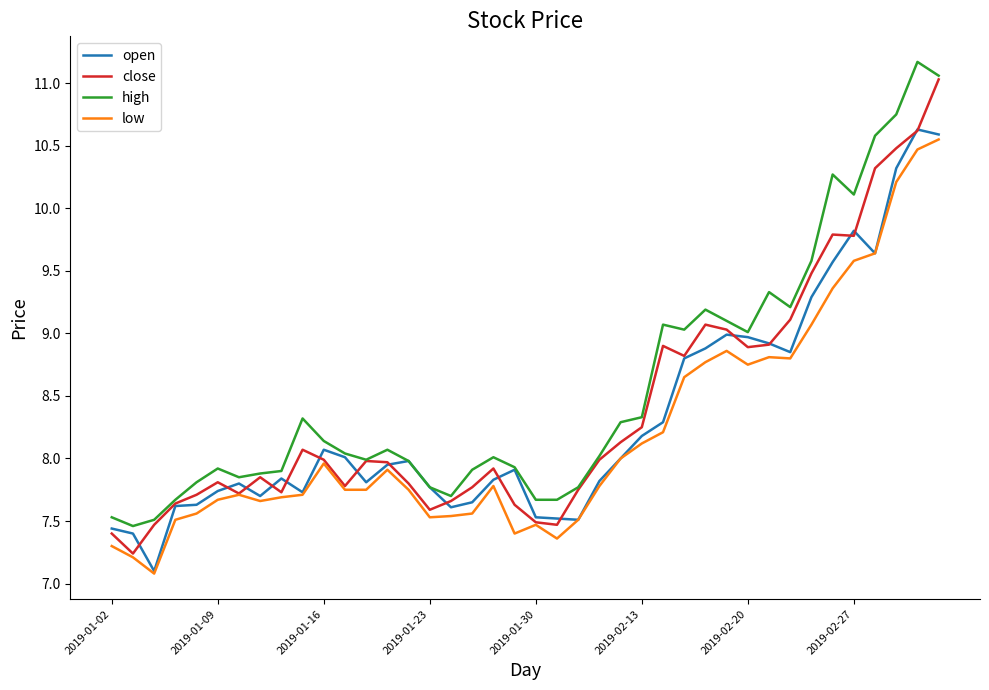

What is the lowest value of the close series?

7.2